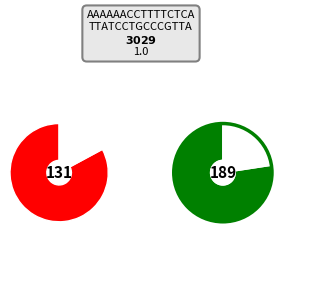

What is the change in value from ACCEDE09531_1.png to ACCEDE09531_178.png?

-0.1